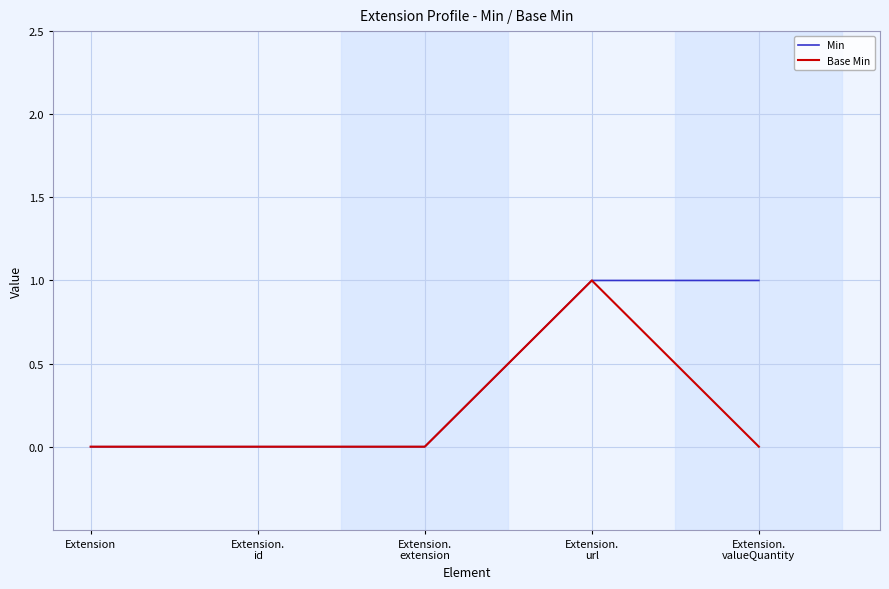

What position from the left is Extension.
extension?

3